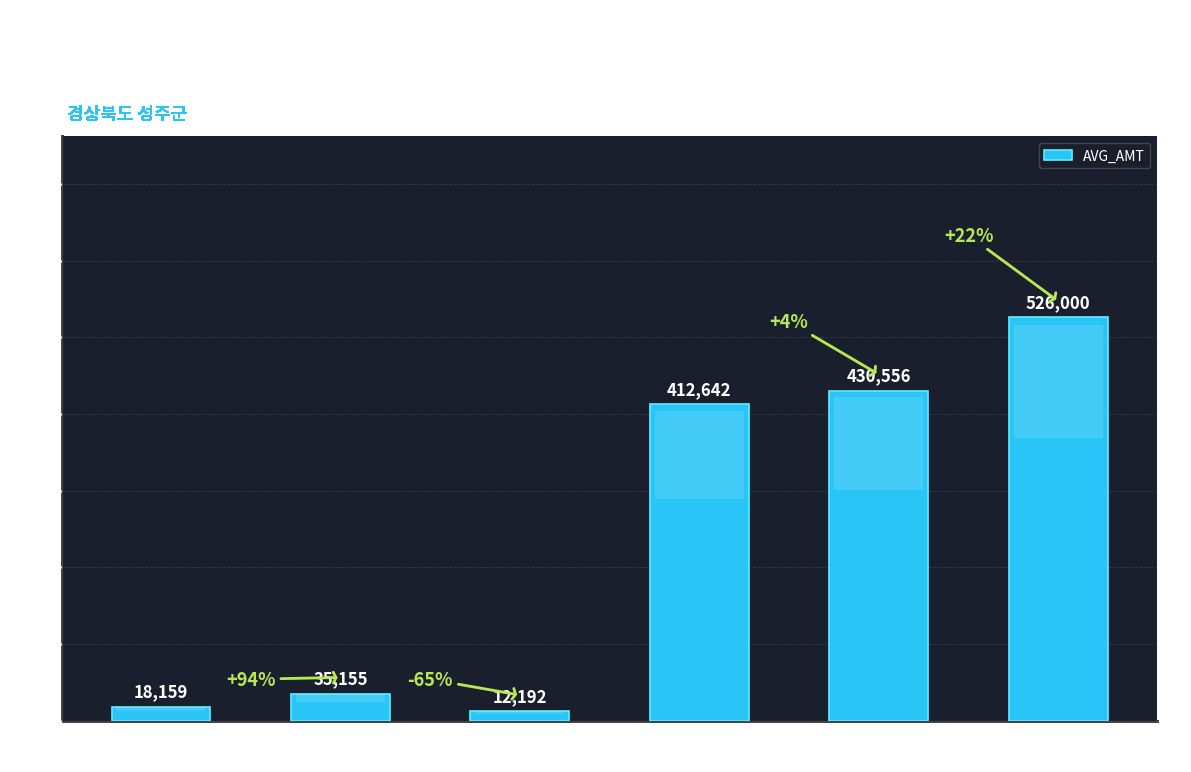

At which category does the chart reach its peak across all series?

대경요양병원
202012